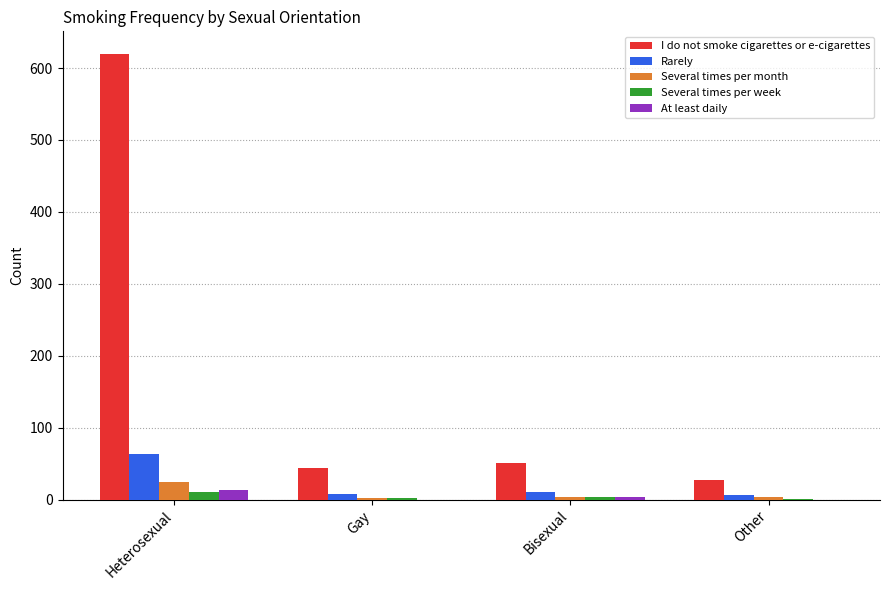

What is the sum of all Several times per month values?

34